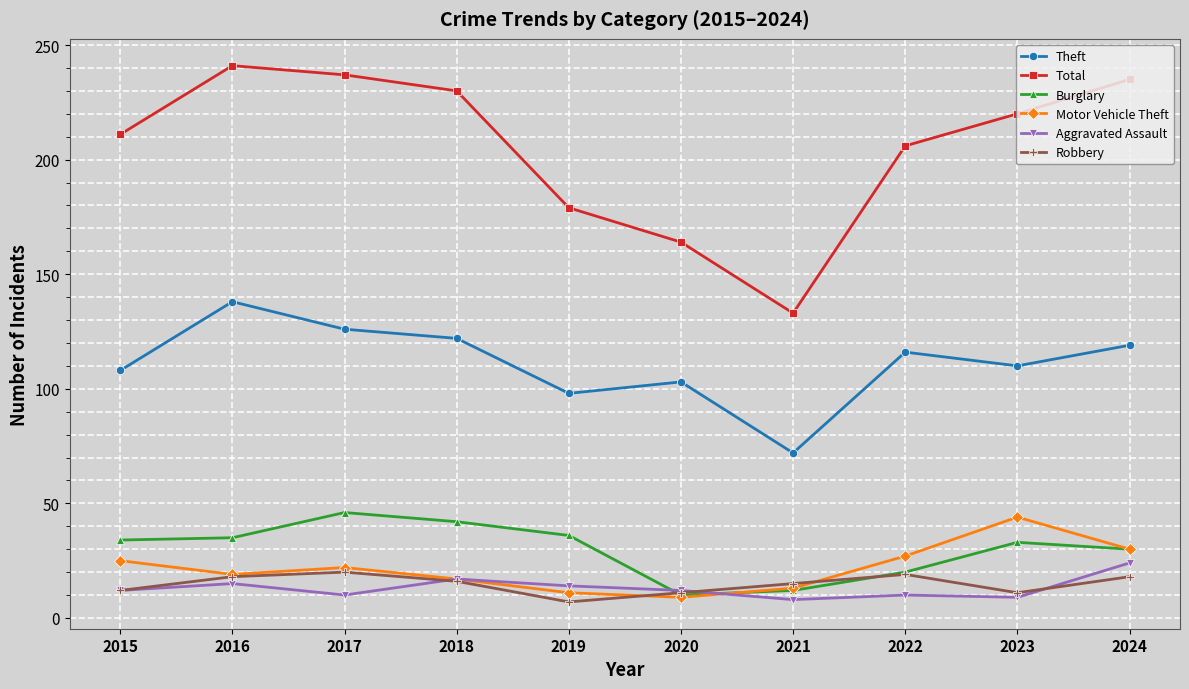

What value does the Theft series have at 2021, to the nearest 10?

70